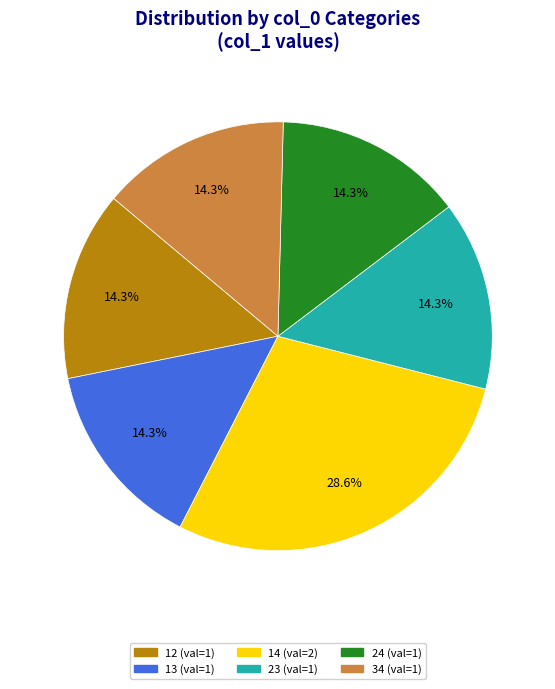

Approximately how many times larger is the value at 13 compared to 12?

1.0